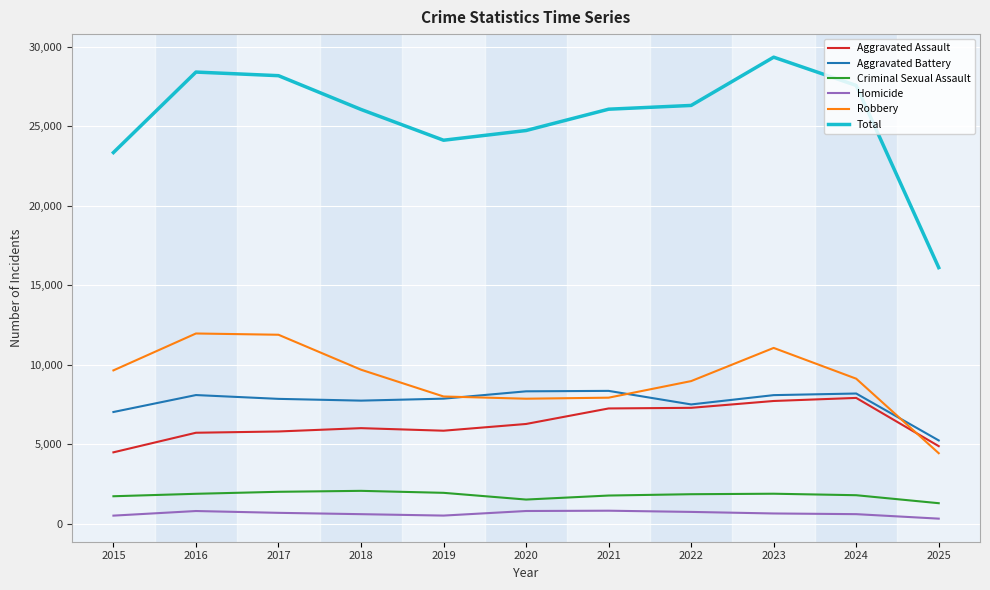

Which series has the largest range (max minus min)?

Total